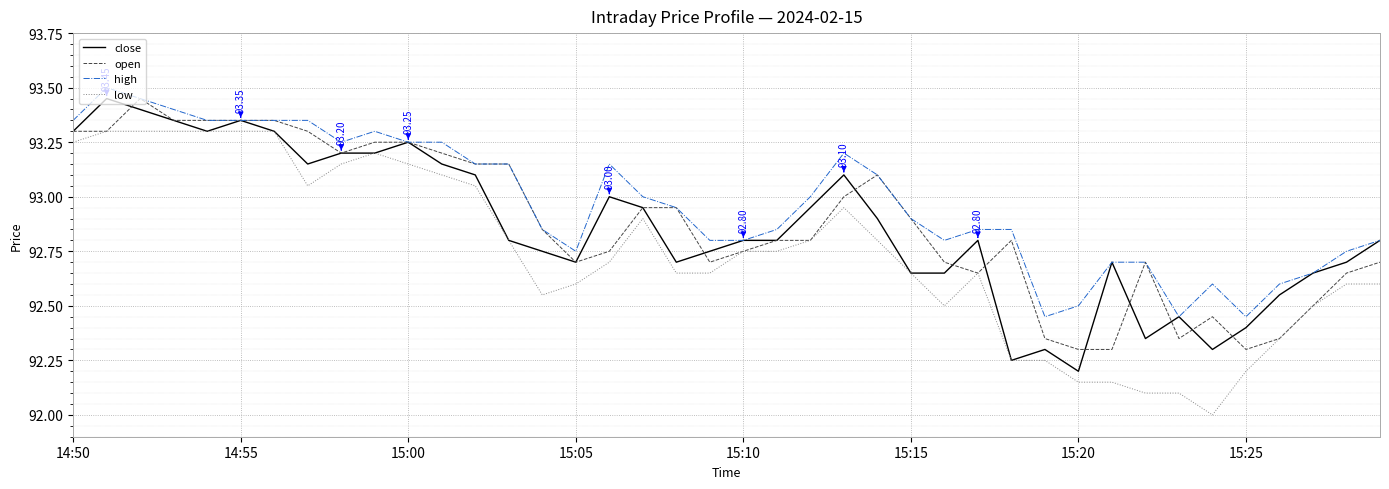

What are all the series names shown in the legend?

close, open, high, low